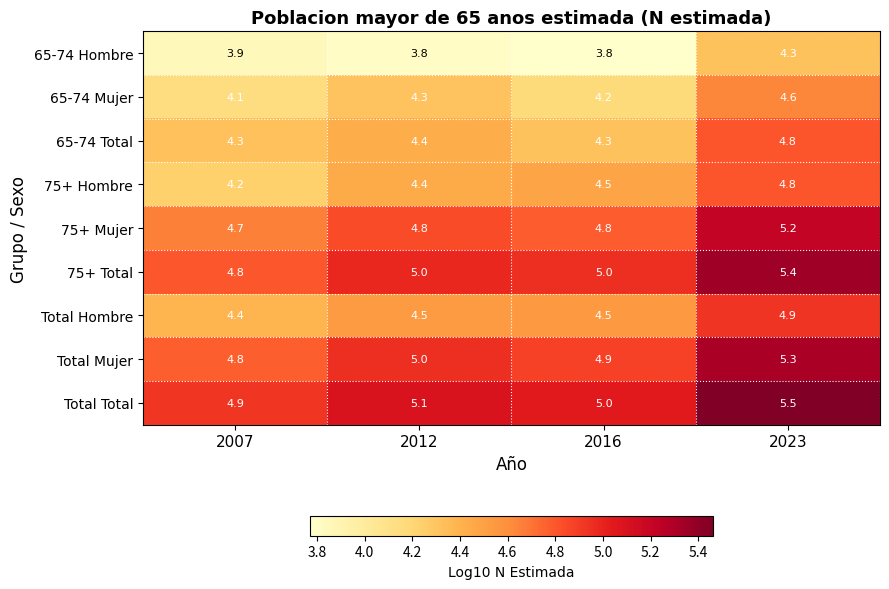

The 75+ Mujer series shows 4.8 at 2016. True or false?

True